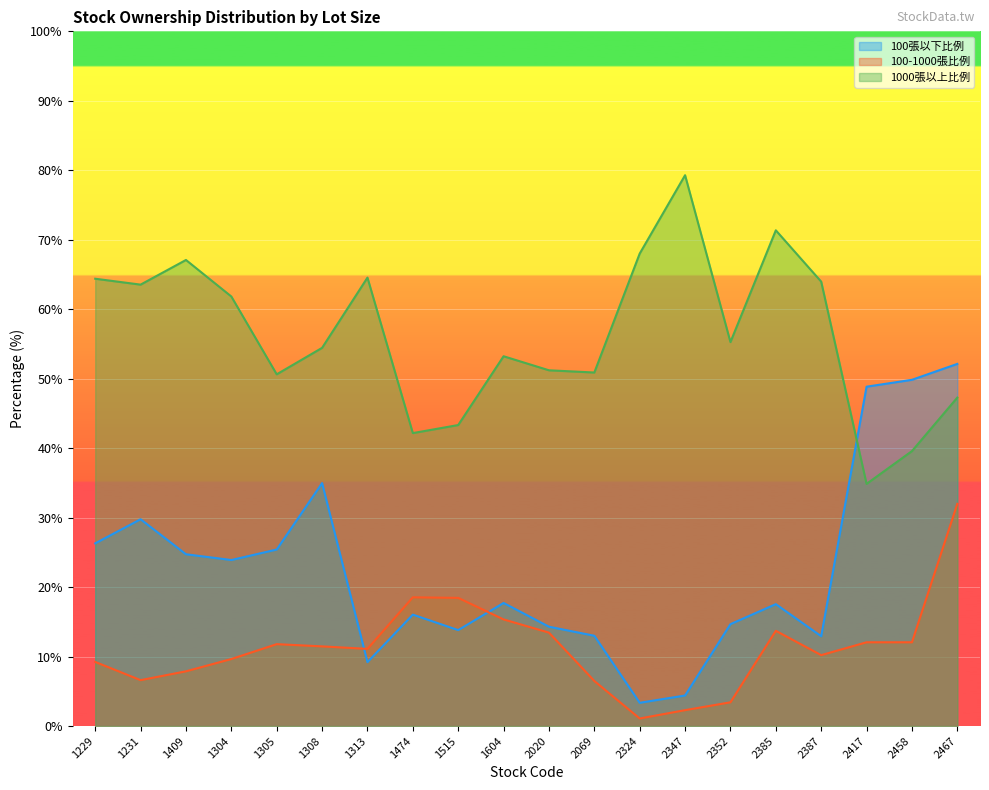

What is the difference between the highest and lowest values at 2385?

57.6